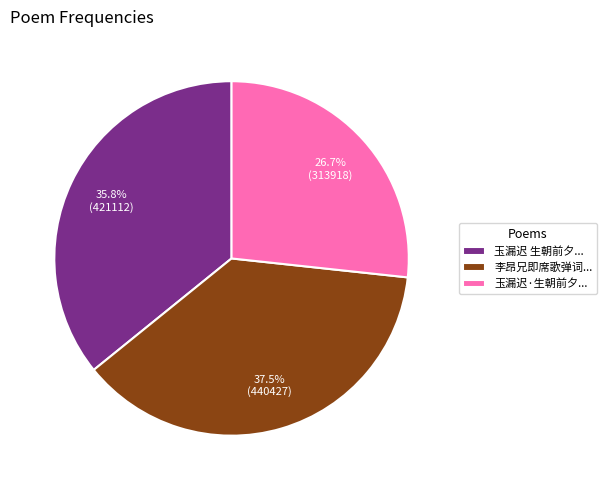

What is the largest slice in the pie chart?

李昂兄即席歌弹词...